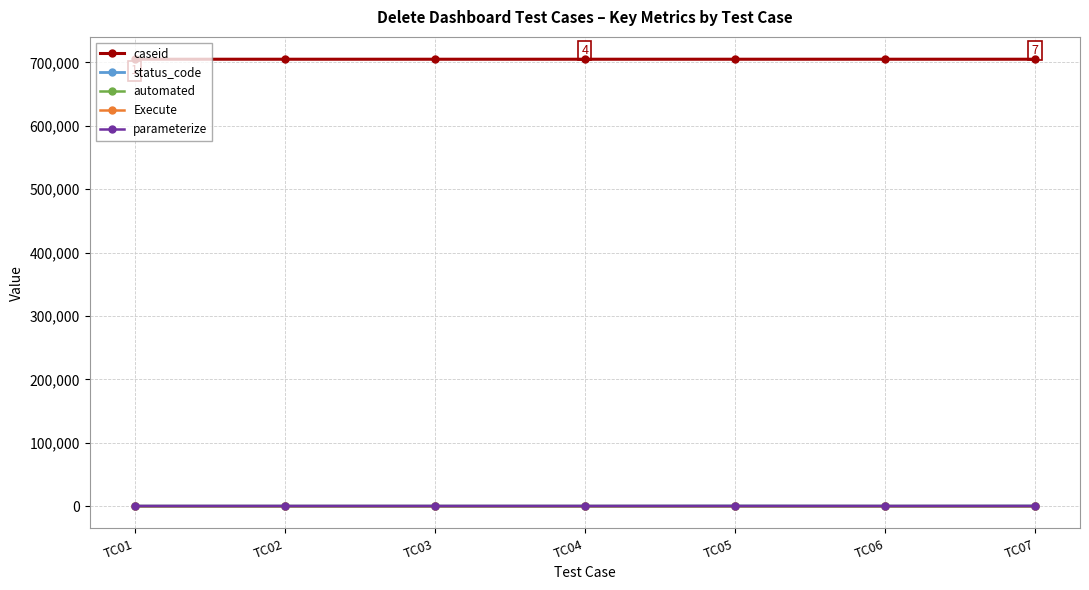

What is the total value across all series at TC06?

705212